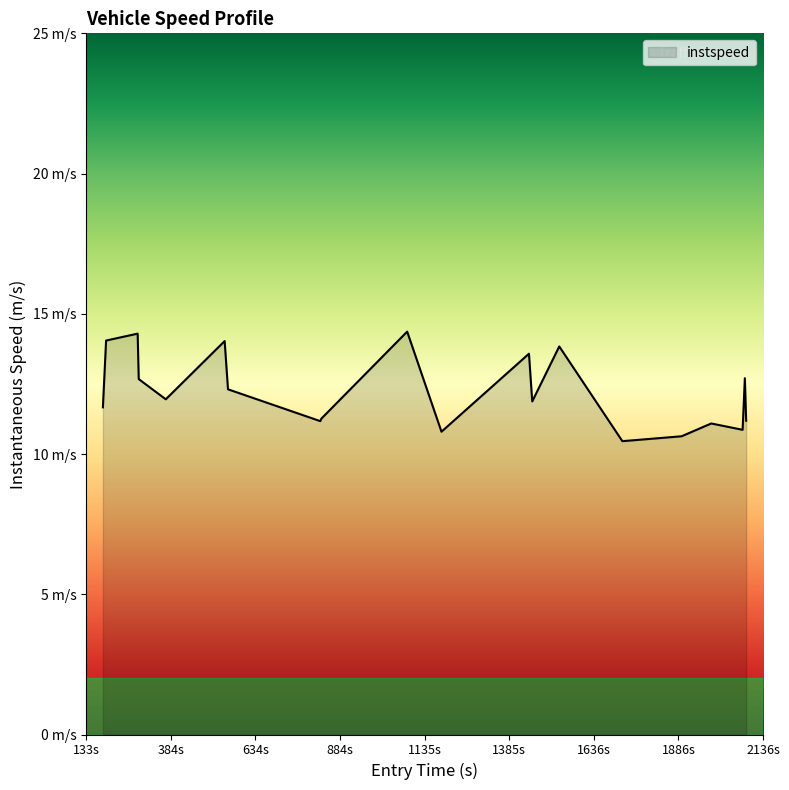

Is this an area chart (filled region under the line)?

Yes